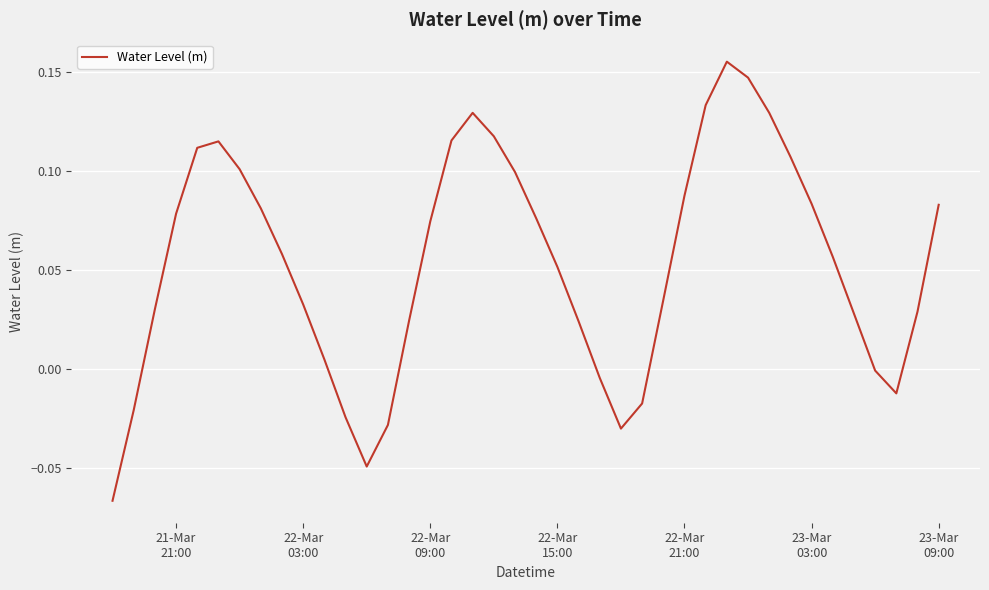

How many lines are shown in the chart?

1